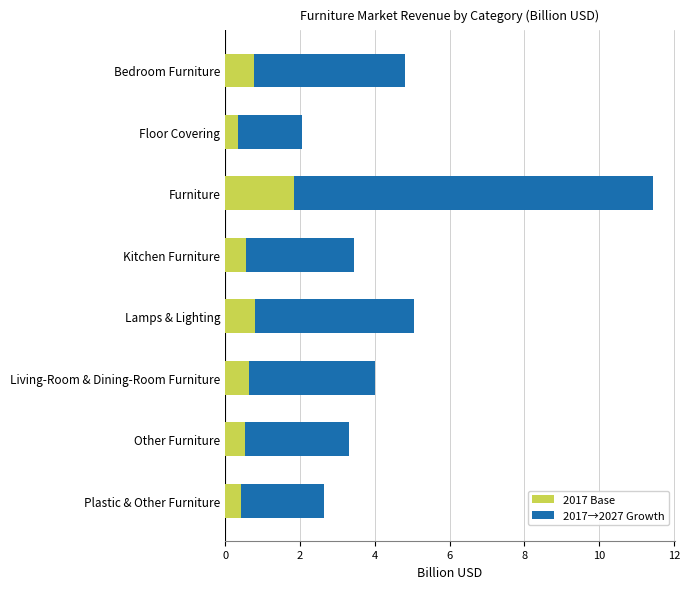

Which category has the highest value in the 2017 Base series?

Furniture